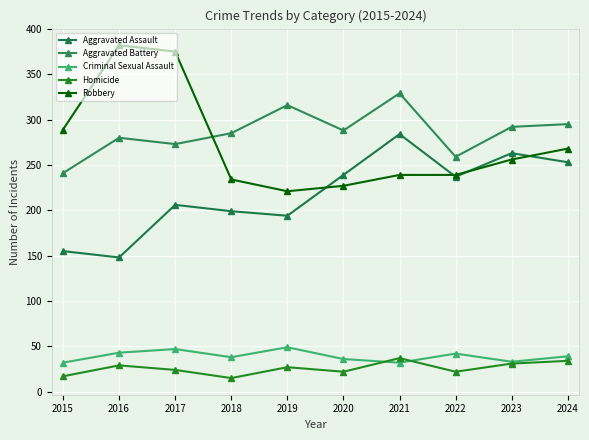

Does the chart display data point markers on the line(s)?

Yes